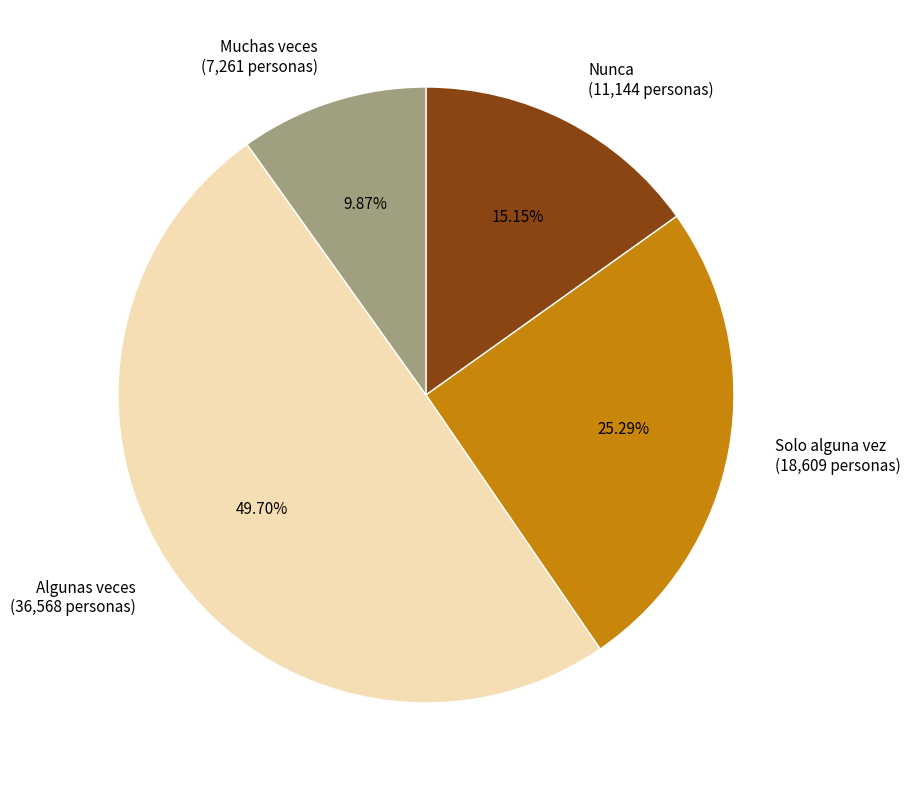

Which category has the biggest portion of the pie?

Algunas veces (36,568 personas)